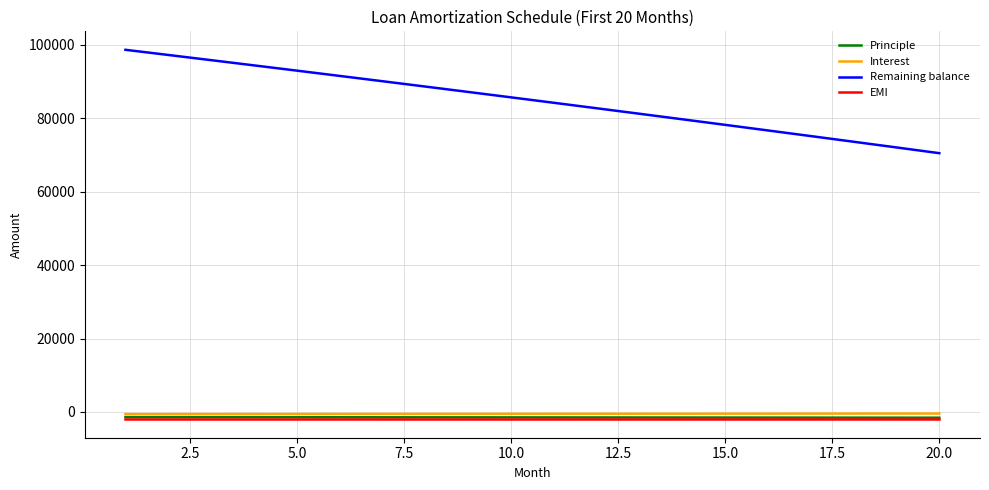

What is the maximum value shown in the chart?

98603.2